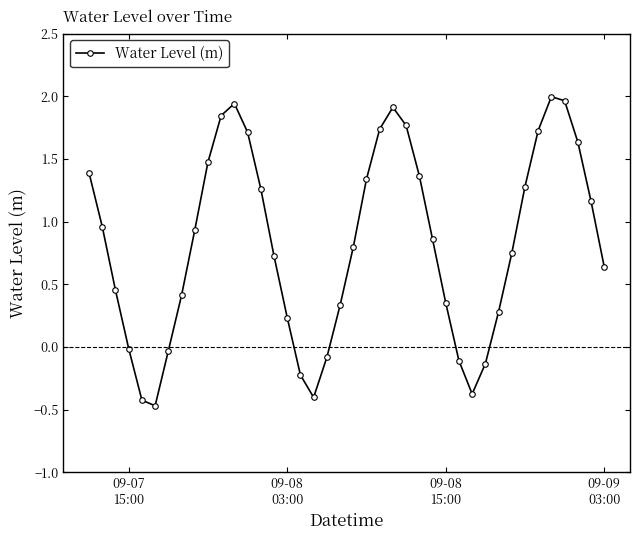

What is the sum of all values?

33.0